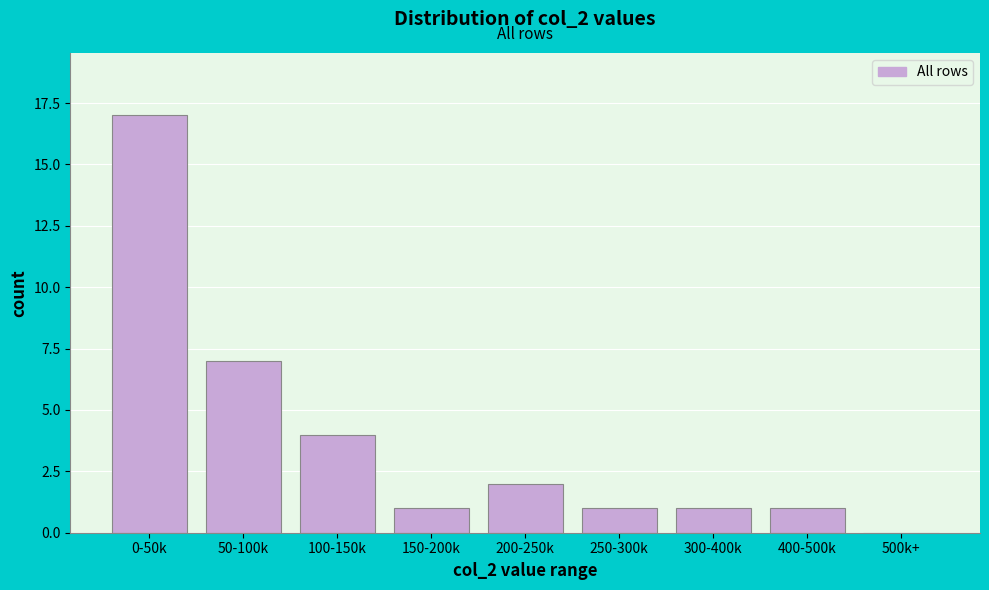

Reading left to right, what are all the values shown in this chart?

0-50k=17	50-100k=7	100-150k=4	150-200k=1	200-250k=2	250-300k=1	300-400k=1	400-500k=1	500k+=0